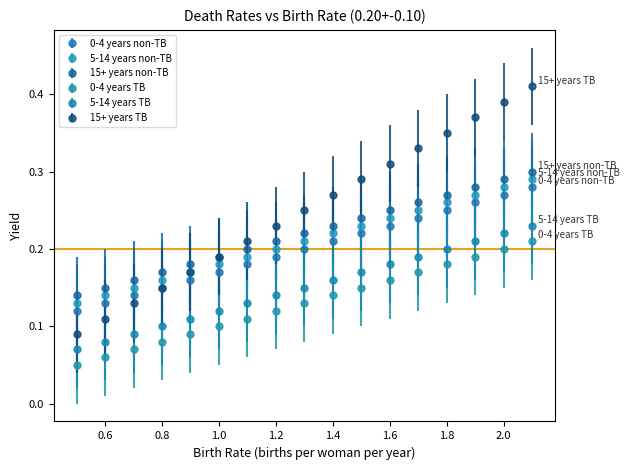

Which series has the widest spread of values?

15+ years TB